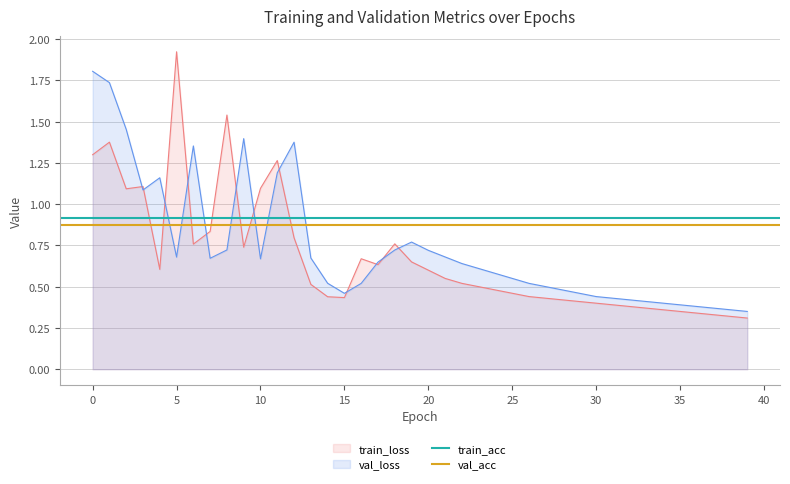

The value of val_loss at 0 is 1.8. True or false?

True